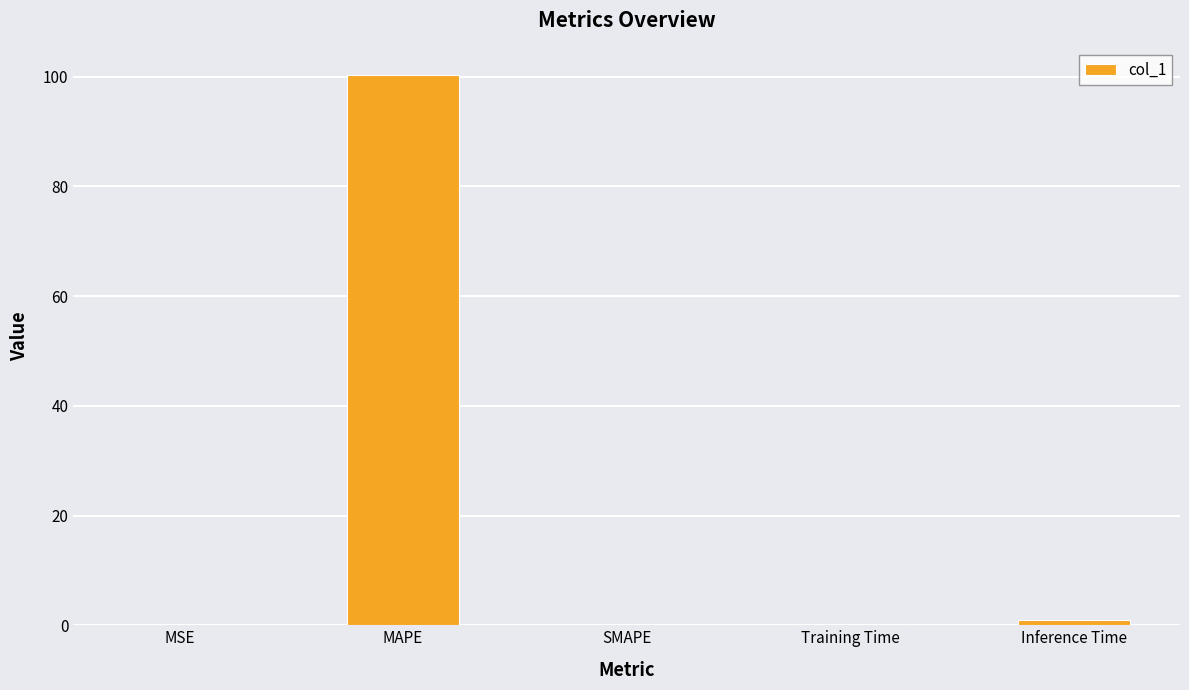

What is the change in value from MAPE to SMAPE?

-100.2